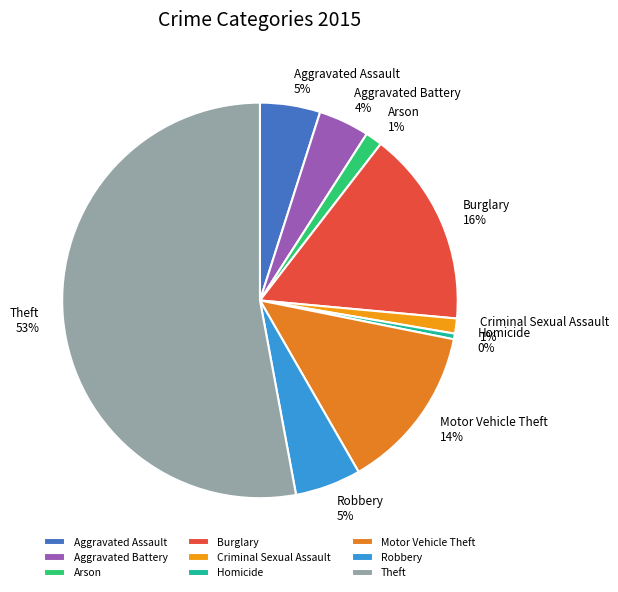

To the nearest percent, what is the difference between the Robbery and Arson slice percentages?

4%